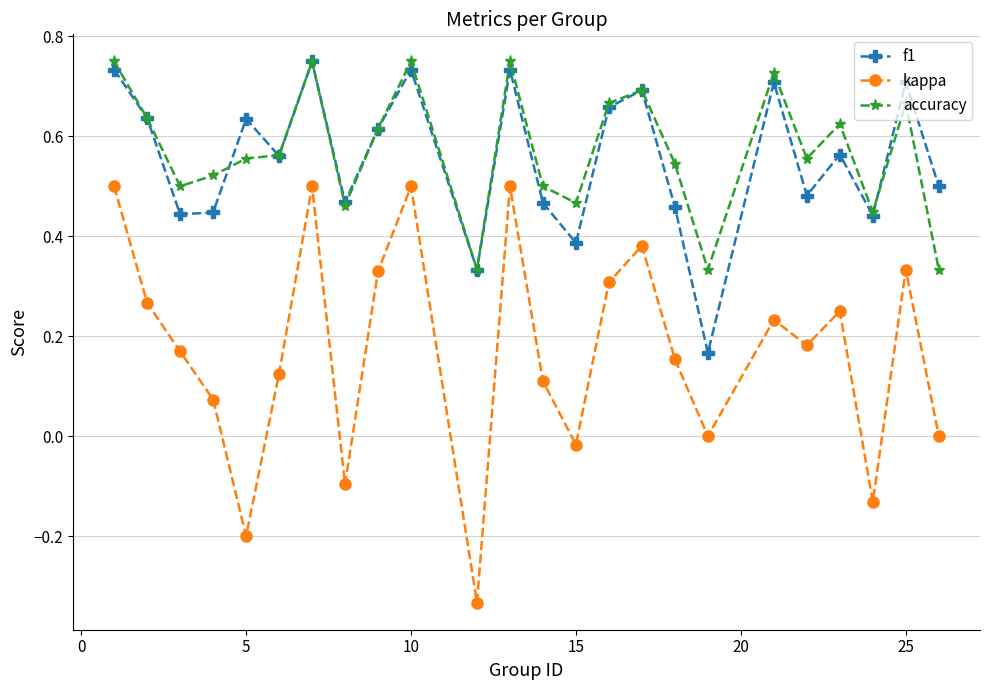

True or false: kappa and accuracy intersect in this chart.

False